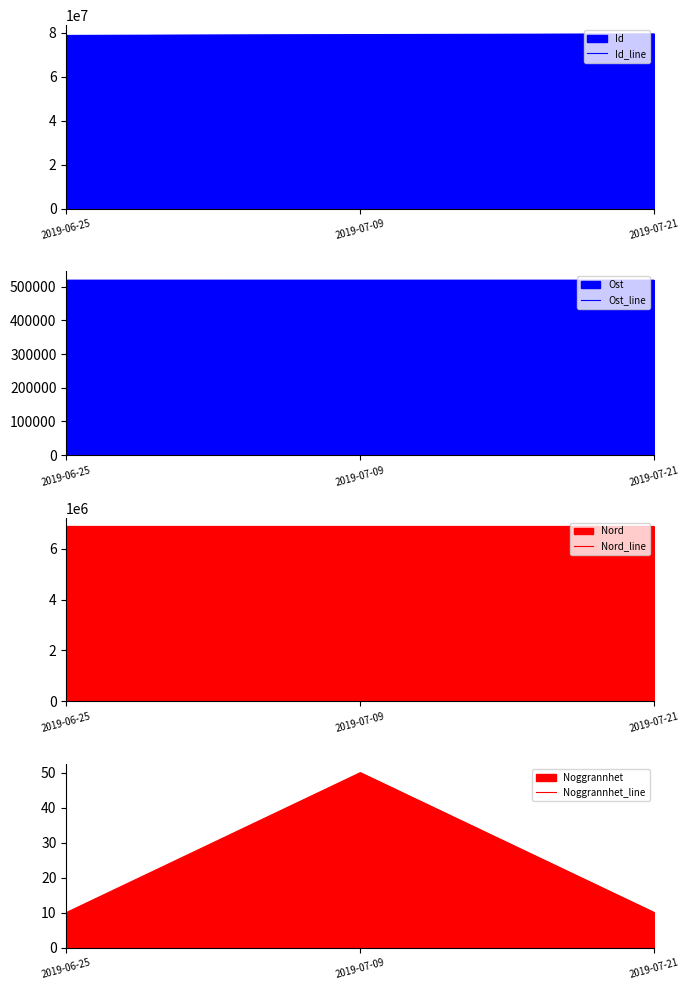

Rank the categories by Ost_line value from lowest to highest.

2019-06-25, 2019-07-21, 2019-07-09